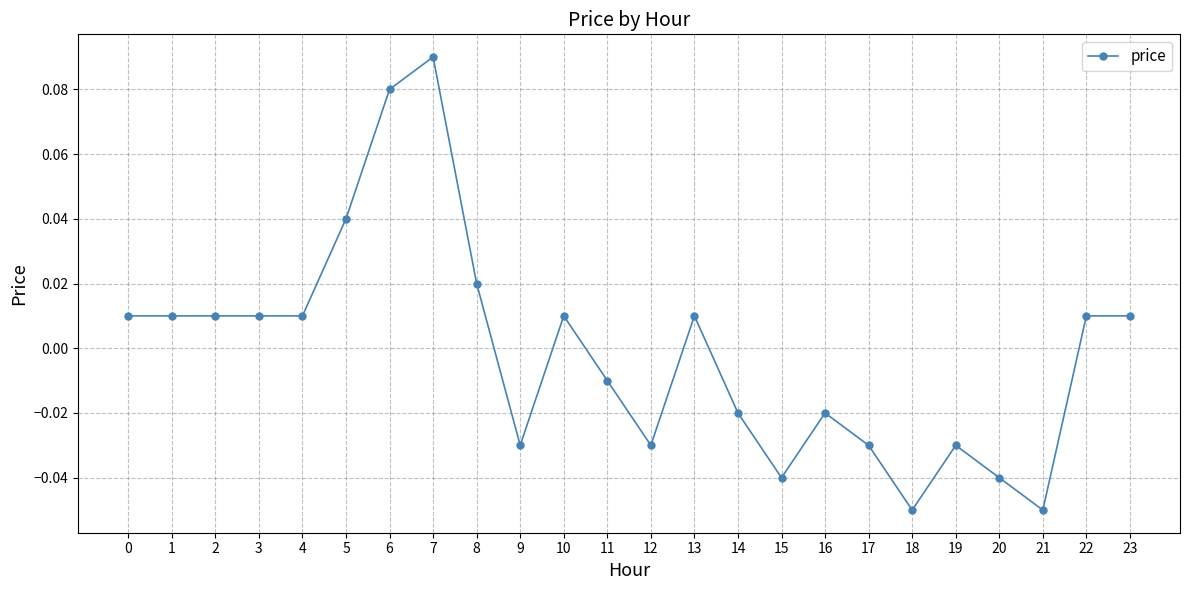

Between 22 and 12, which is larger?

22